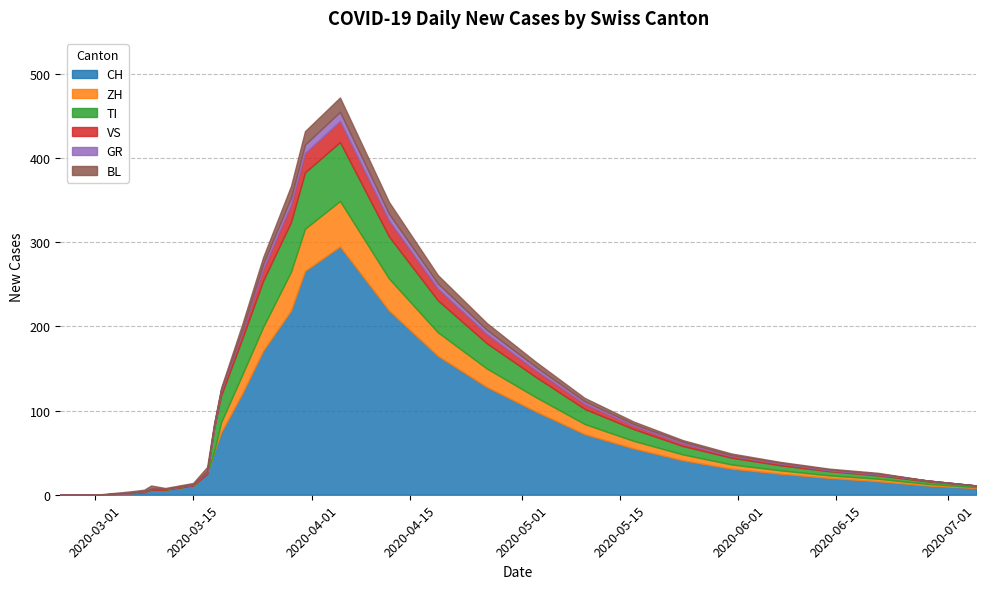

How many lines are shown in the chart?

6